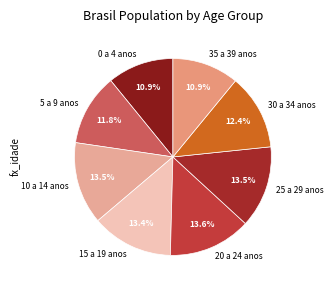

What is the ratio of the value at 5 a 9 anos to the value at 15 a 19 anos?

0.9